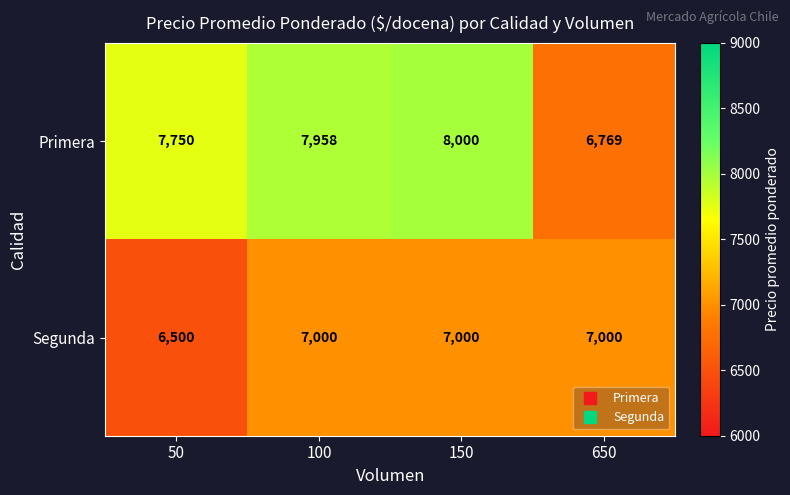

Which category has the lowest value across all series?

50